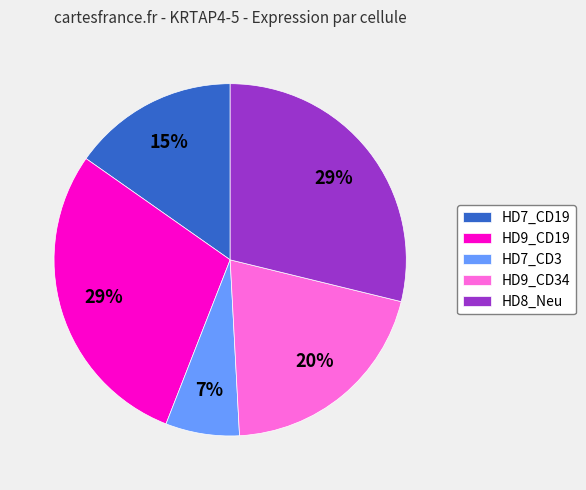

Which slice is the smallest?

HD7_CD3